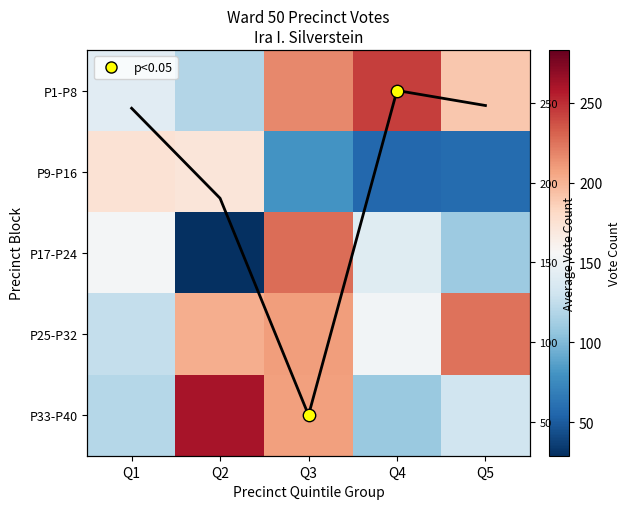

List the labels in order of P25-P32 value, smallest first.

Q1, Q4, Q2, Q3, Q5